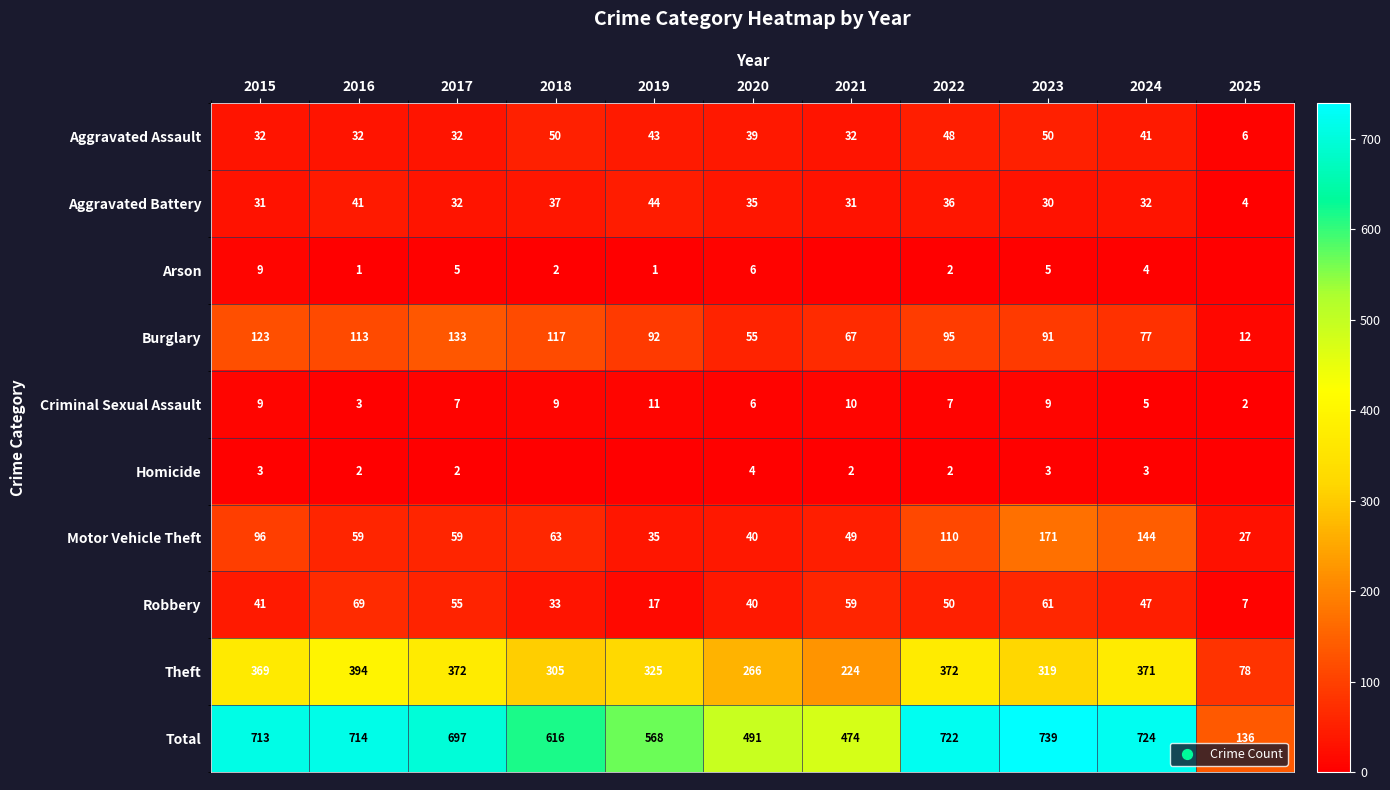

The value of Homicide at 2016 is 1. True or false?

False